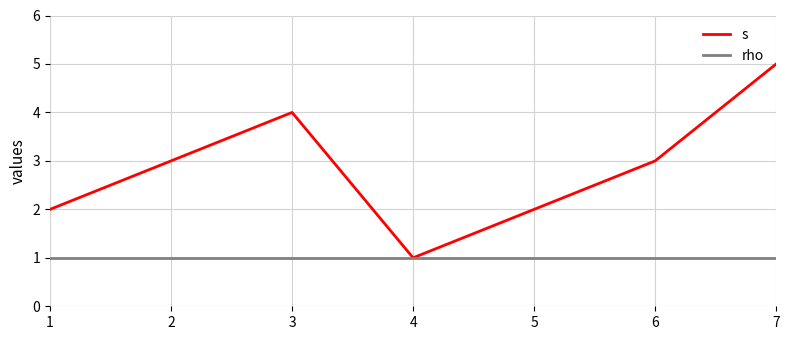

Rank the series by their maximum value, from highest to lowest.

s, rho